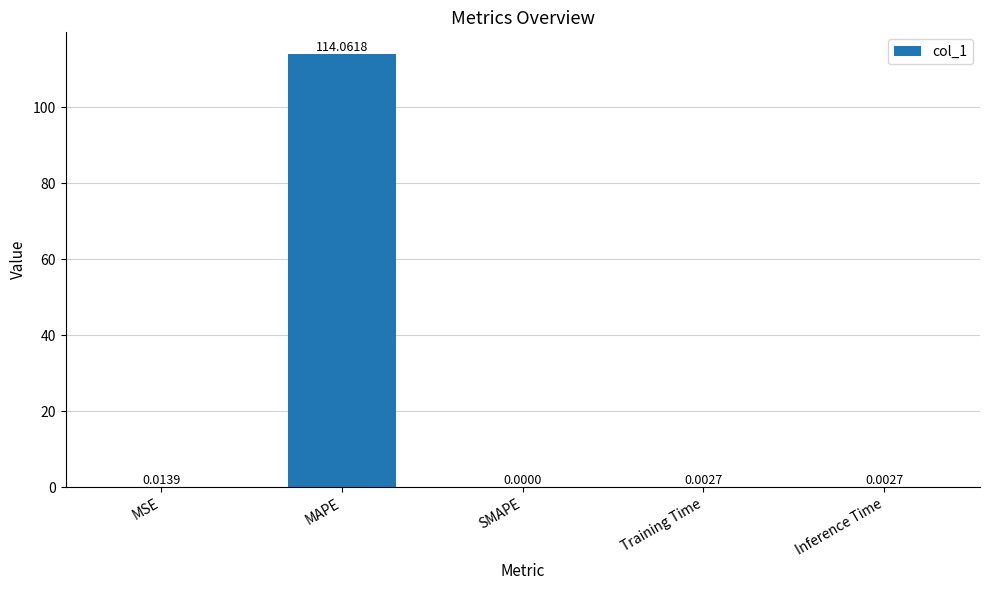

At which category does the chart reach its peak across all series?

MAPE